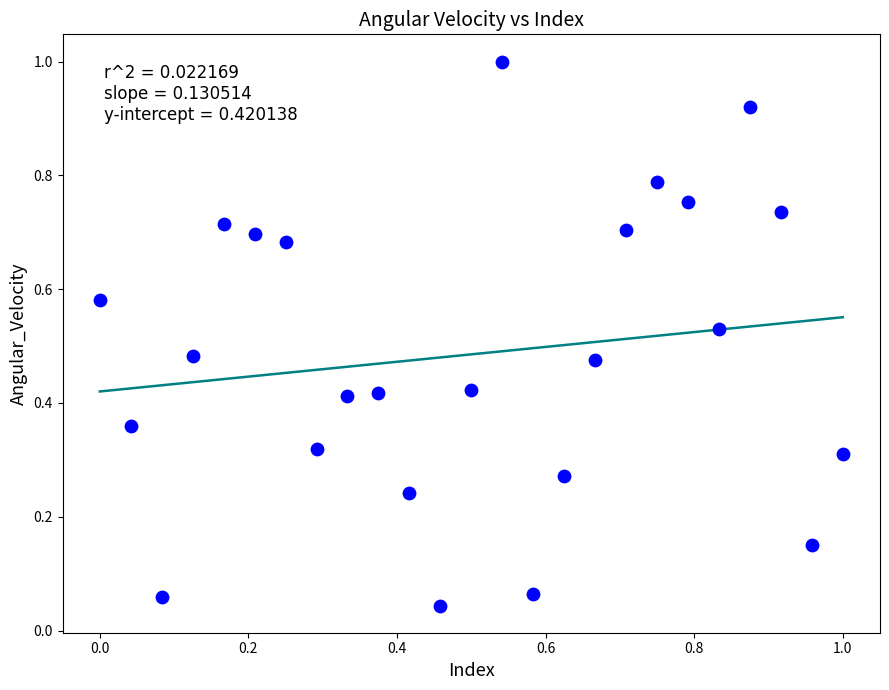

What is the range of X values (max minus min)?

1.0